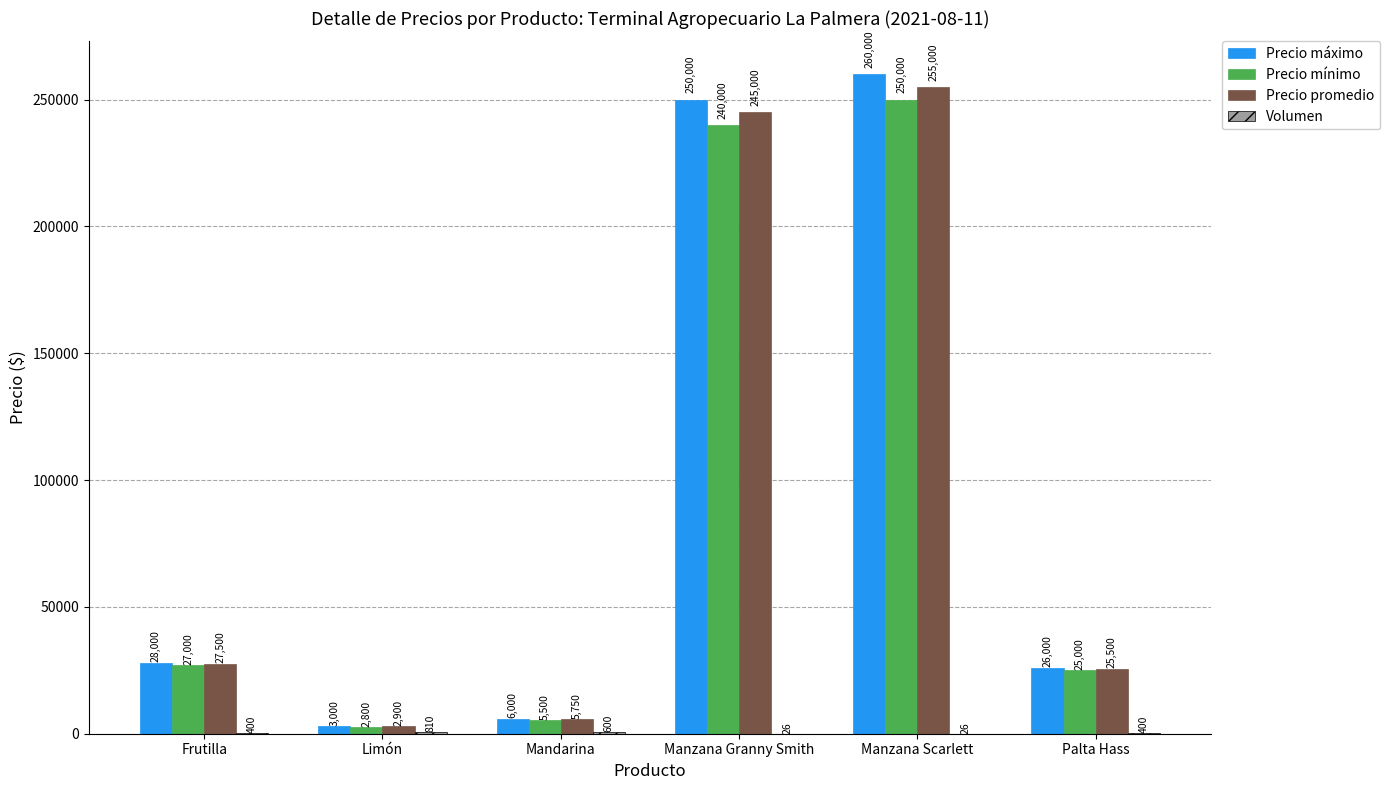

Which series has the largest total across all categories?

Precio máximo